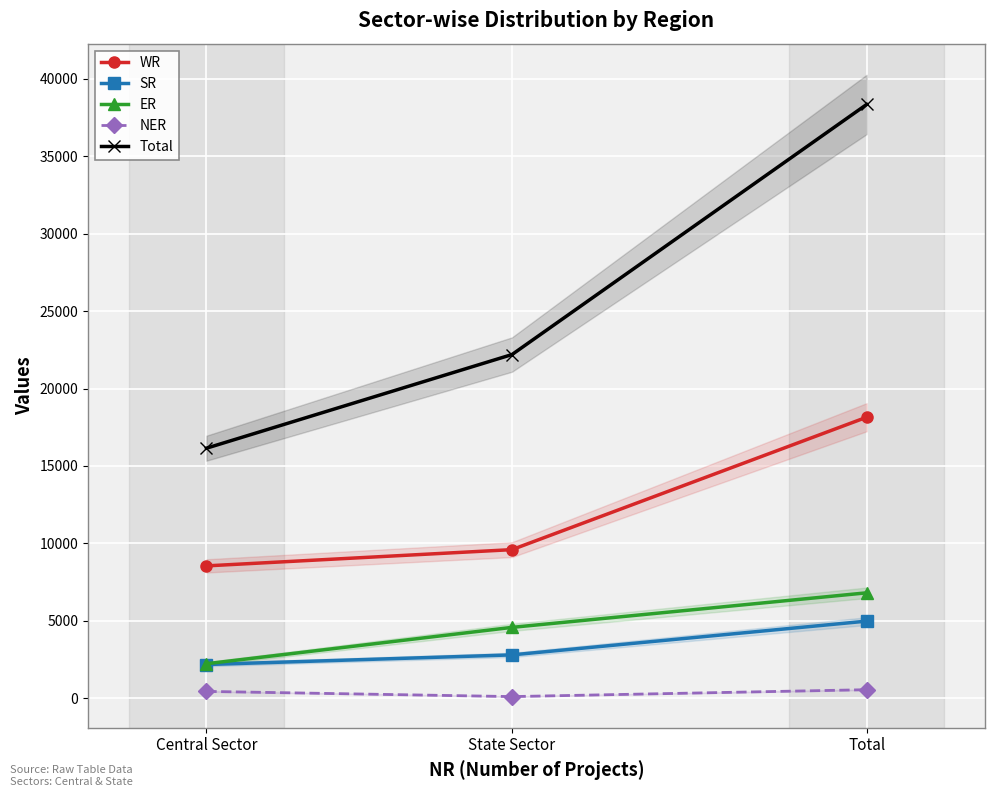

Reading left to right, what are all the values shown in this chart?

WR: Central Sector=8548	State Sector=9597	Total=18145
SR: Central Sector=2180	State Sector=2802	Total=4982
ER: Central Sector=2230	State Sector=4579	Total=6809
NER: Central Sector=445	State Sector=110	Total=555
Total: Central Sector=16145	State Sector=22192	Total=38338